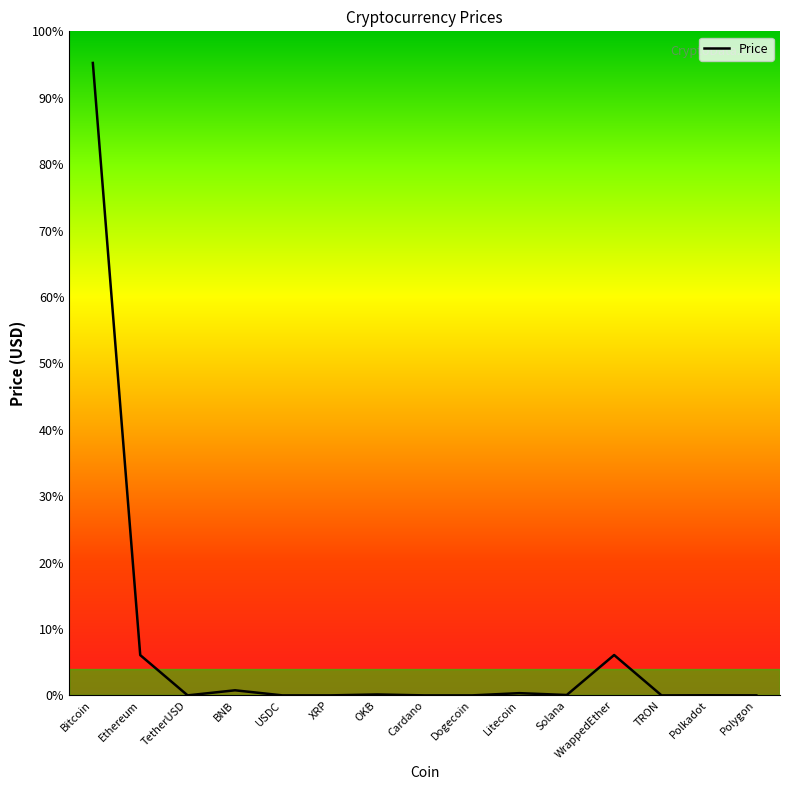

At which category does the data reach its first local peak?

BNB